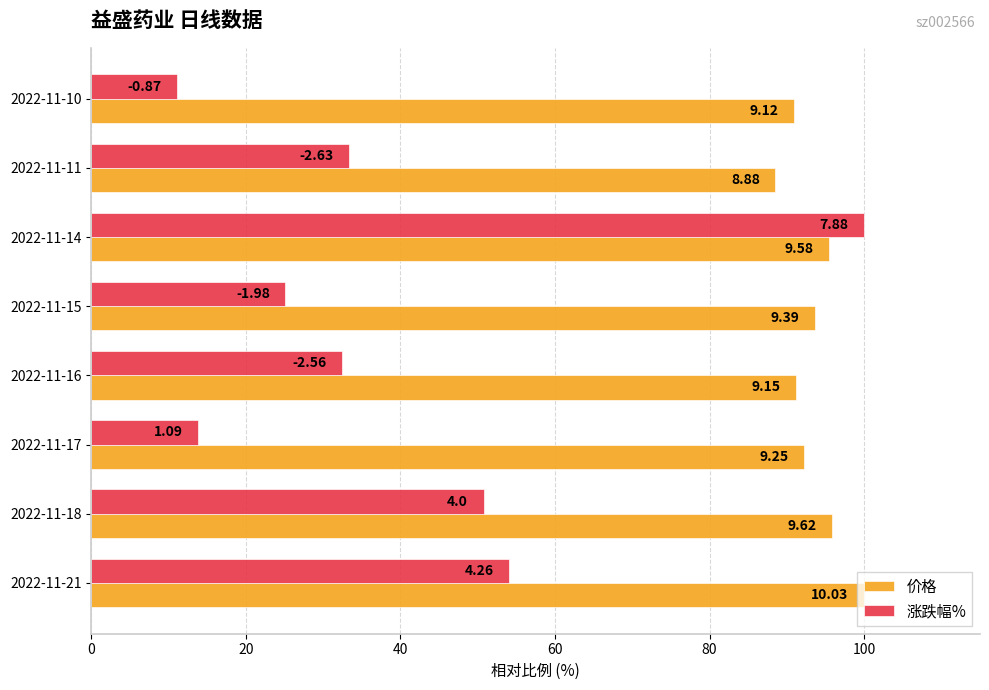

Reading right to left, what are all the values shown in this chart?

价格: 90.9	88.5	95.5	93.6	91.2	92.2	95.9	100.0
涨跌幅%: 11.0	33.4	100.0	25.1	32.5	13.8	50.8	54.1